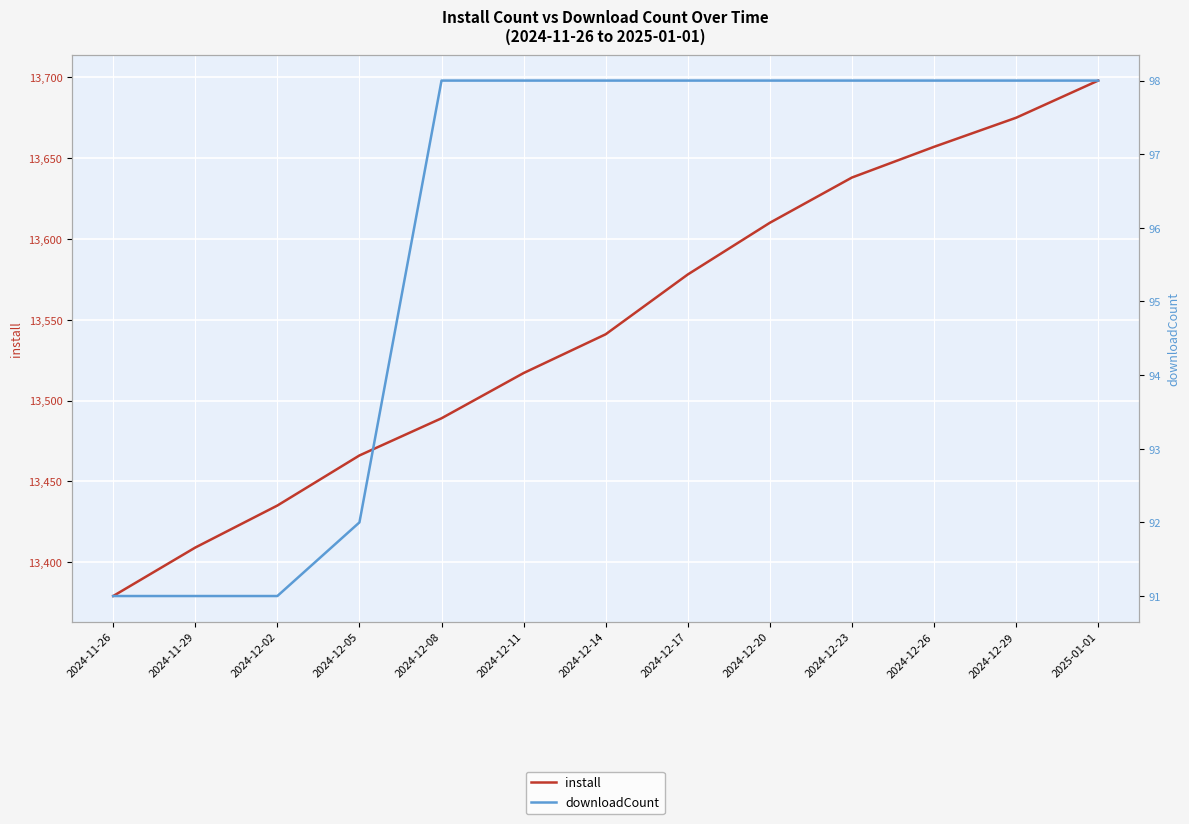

What position from the left is 2024-12-20?

9